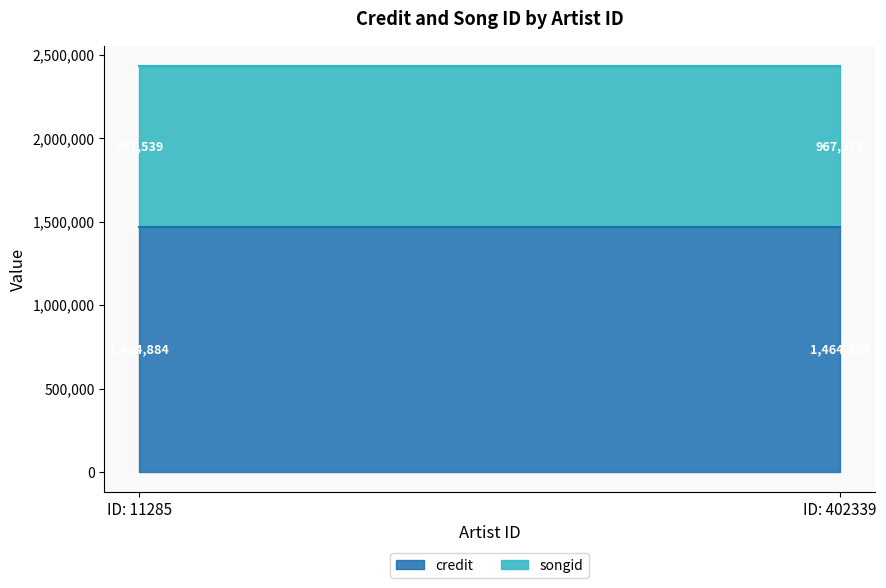

What are all the series names shown in the legend?

credit, songid